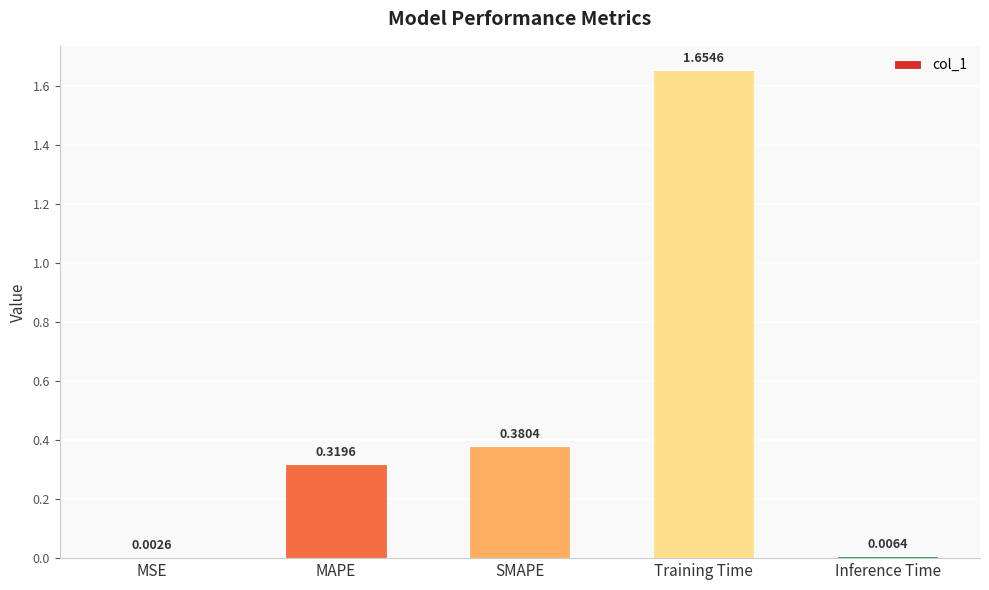

What is the change in value from MAPE to Inference Time?

-0.3